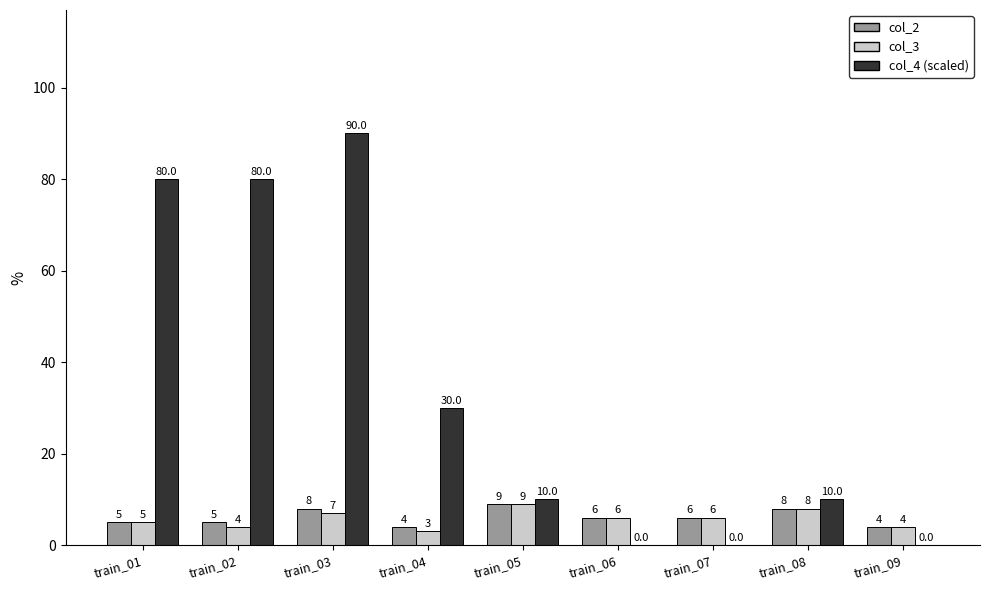

Is it true that col_2 equals 5 at train_02?

True